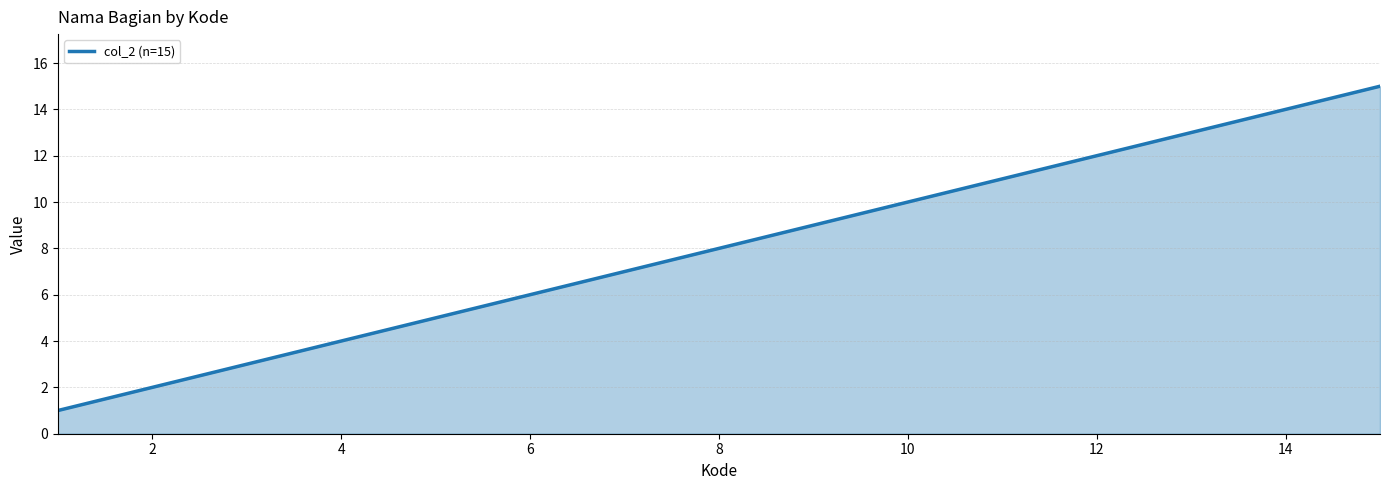

How many categories are shown in the chart?

15